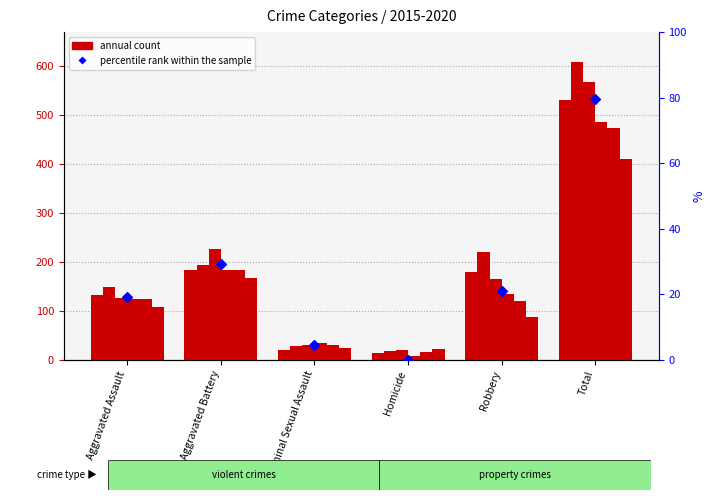

Approximately how many times larger is the value at Robbery compared to Aggravated Assault?

1.1